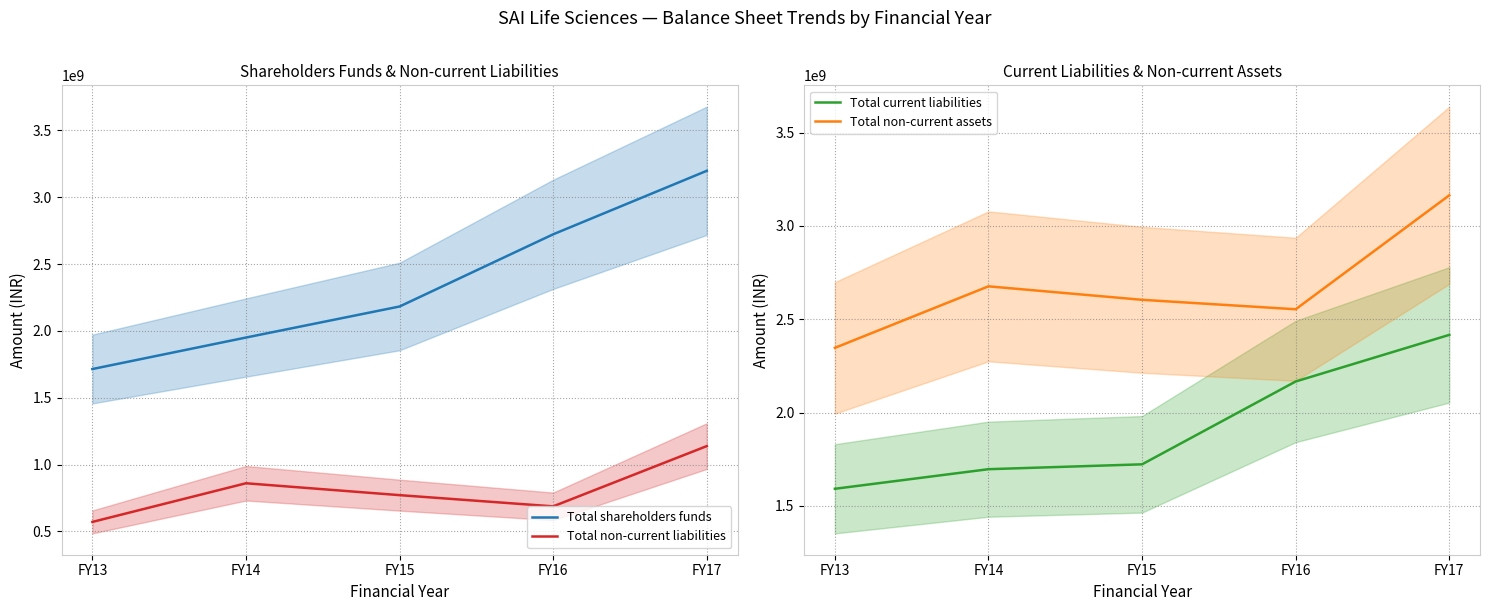

Which series changed the most between FY14 and FY17?

Total shareholders funds